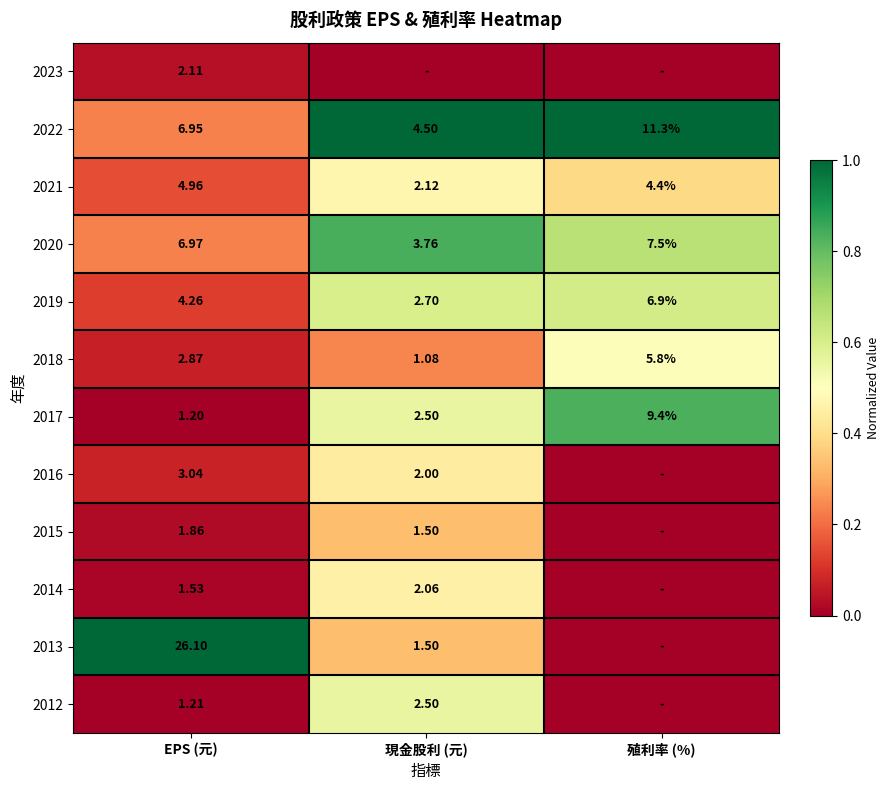

List the labels in order of 2018 value, smallest first.

現金股利 (元), EPS (元), 殖利率 (%)